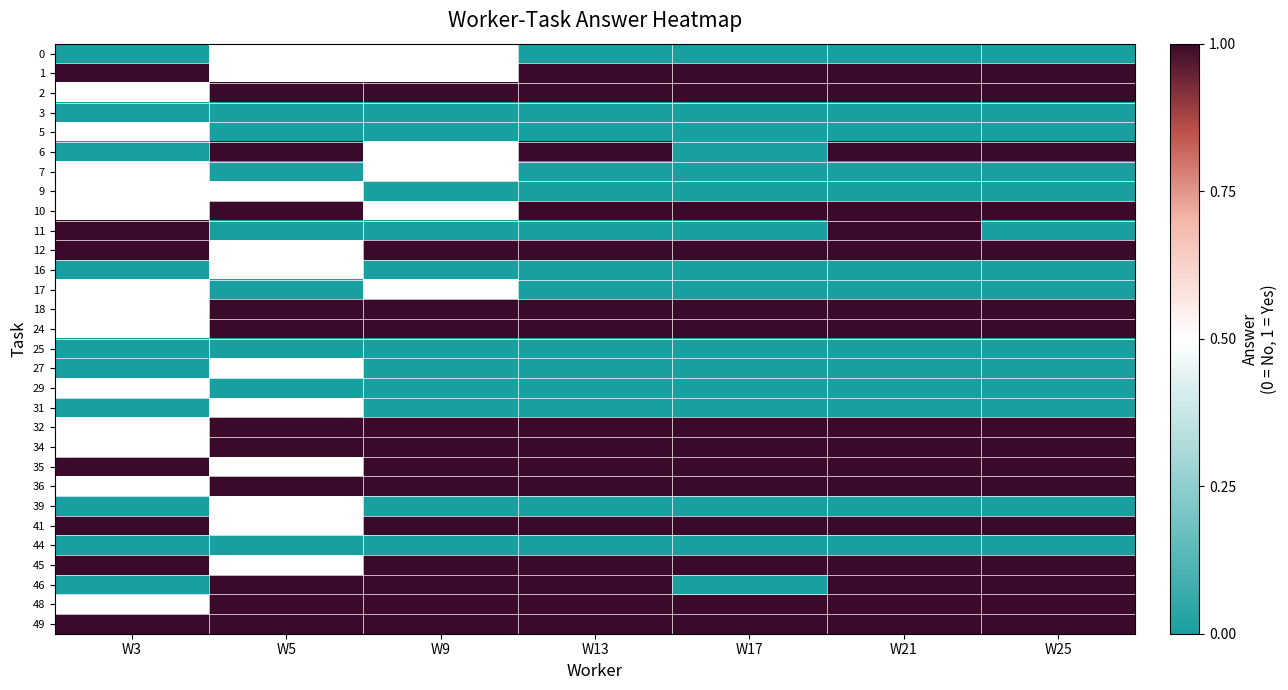

Is it true that 0 equals 0.0 at W17?

True